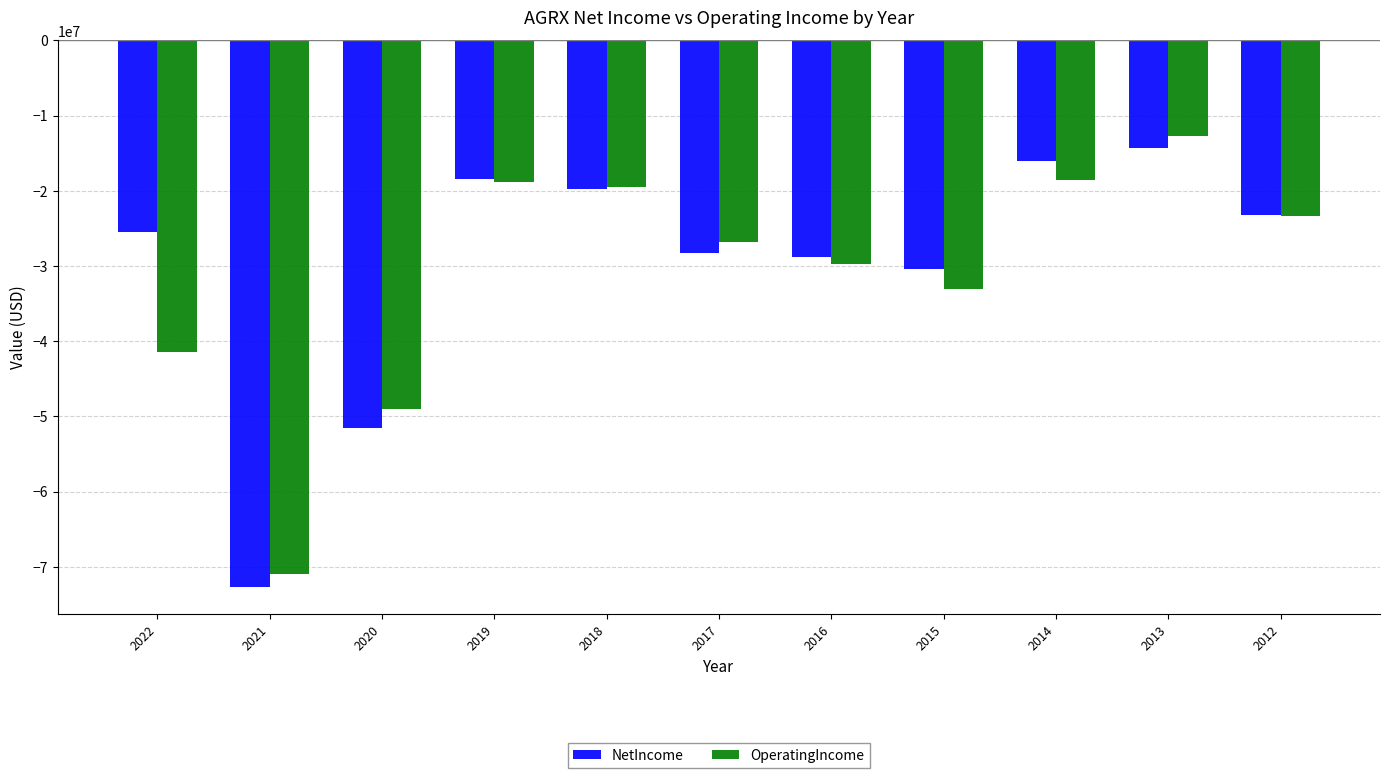

What is the smallest value displayed?

-72671000